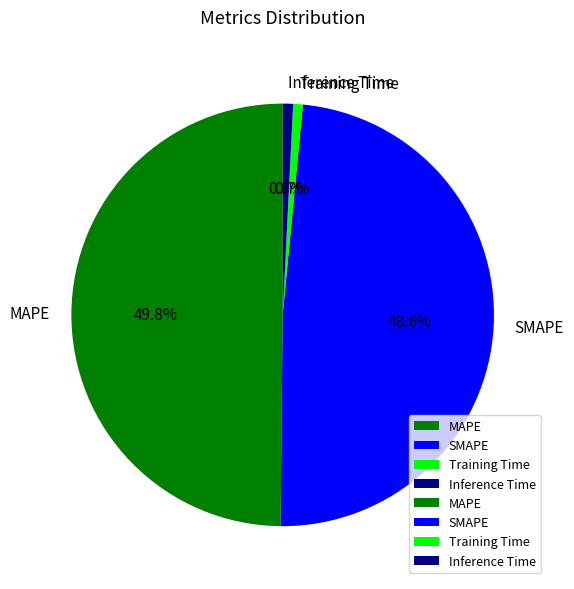

Which category has the biggest portion of the pie?

MAPE